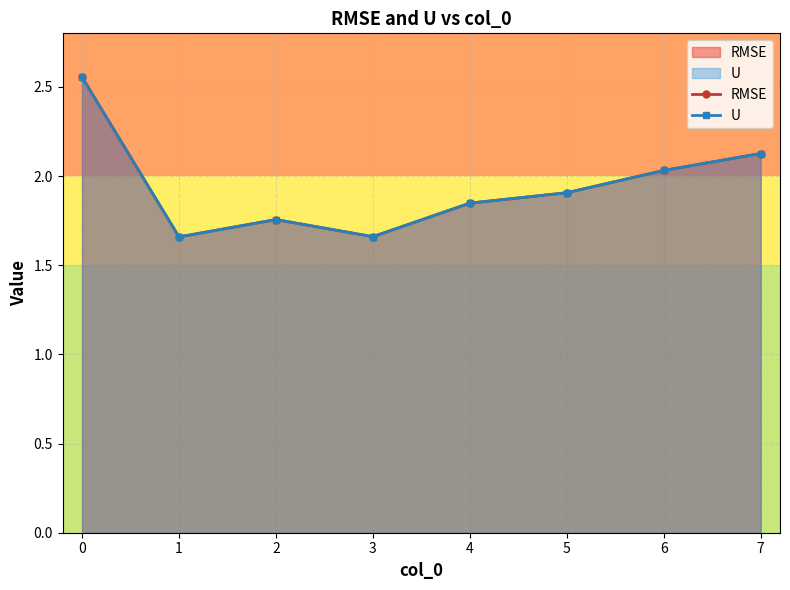

The value of RMSE at 1 is 0.5. True or false?

False